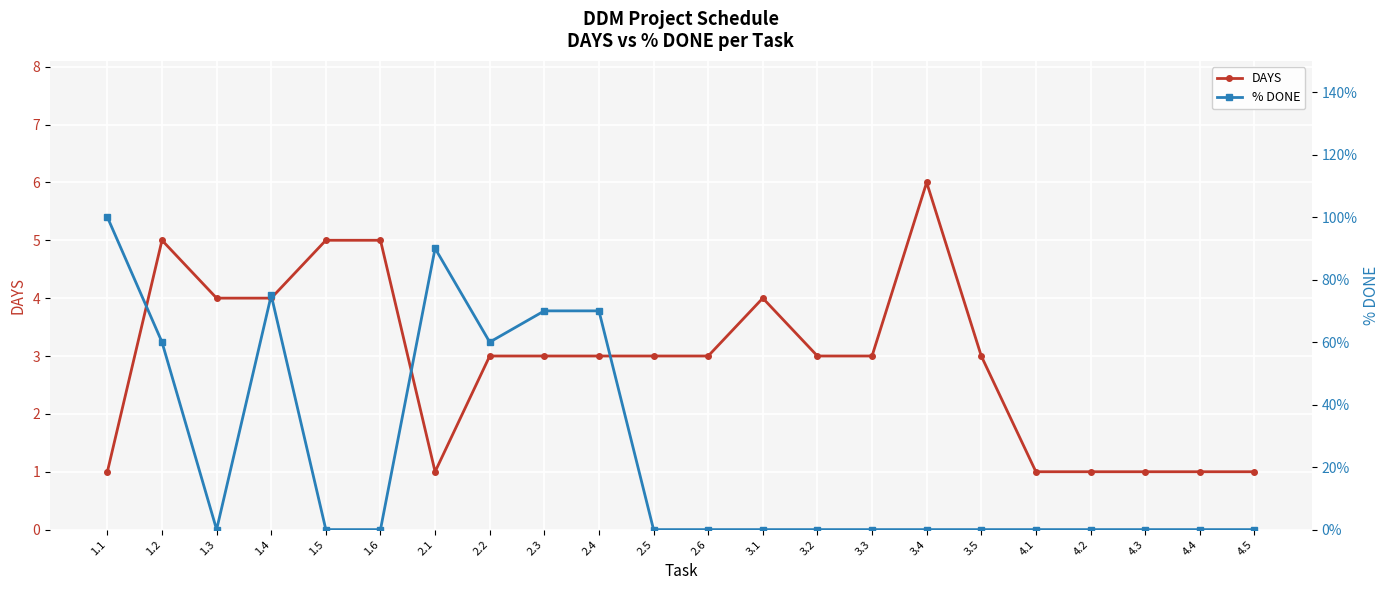

Reading right to left, list all the values displayed in this chart.

DAYS: 4.5=1.0	4.4=1.0	4.3=1.0	4.2=1.0	4.1=1.0	3.5=3.0	3.4=6.0	3.3=3.0	3.2=3.0	3.1=4.0	2.6=3.0	2.5=3.0	2.4=3.0	2.3=3.0	2.2=3.0	2.1=1.0	1.6=5.0	1.5=5.0	1.4=4.0	1.3=4.0	1.2=5.0	1.1=1.0
% DONE: 4.5=0.0	4.4=0.0	4.3=0.0	4.2=0.0	4.1=0.0	3.5=0.0	3.4=0.0	3.3=0.0	3.2=0.0	3.1=0.0	2.6=0.0	2.5=0.0	2.4=0.7	2.3=0.7	2.2=0.6	2.1=0.9	1.6=0.0	1.5=0.0	1.4=0.8	1.3=0.0	1.2=0.6	1.1=1.0